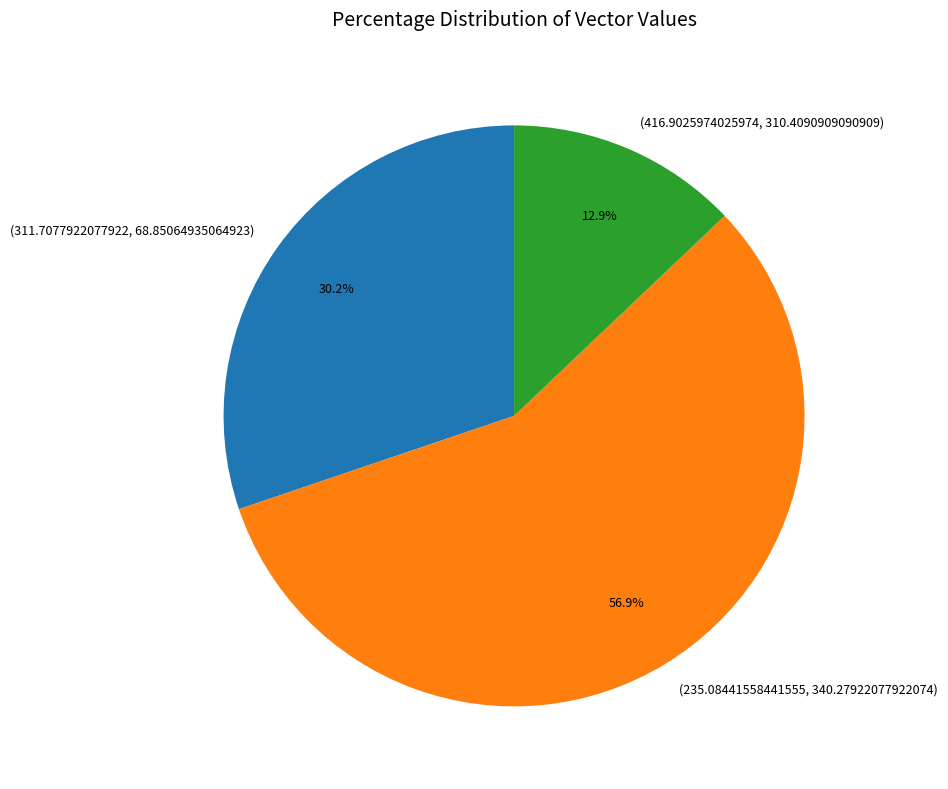

To the nearest percent, what is the combined percentage of (416.9025974025974, 310.4090909090909) and (311.7077922077922, 68.85064935064923)?

43%